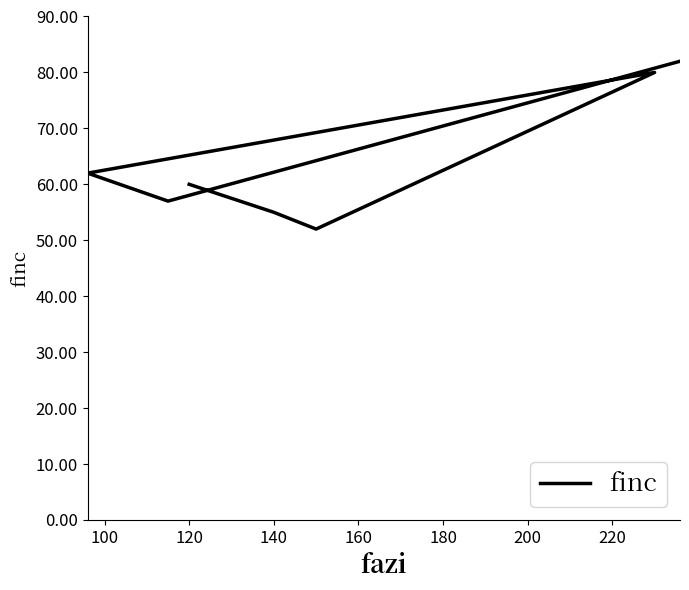

True or false: the data has more than 2 interior local peaks.

False